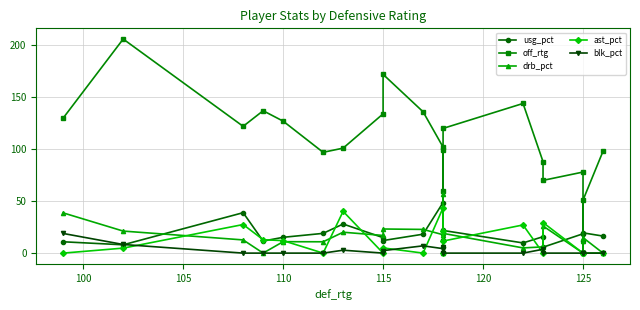

What is the value of the drb_pct point at the 11th from the left?

17.7